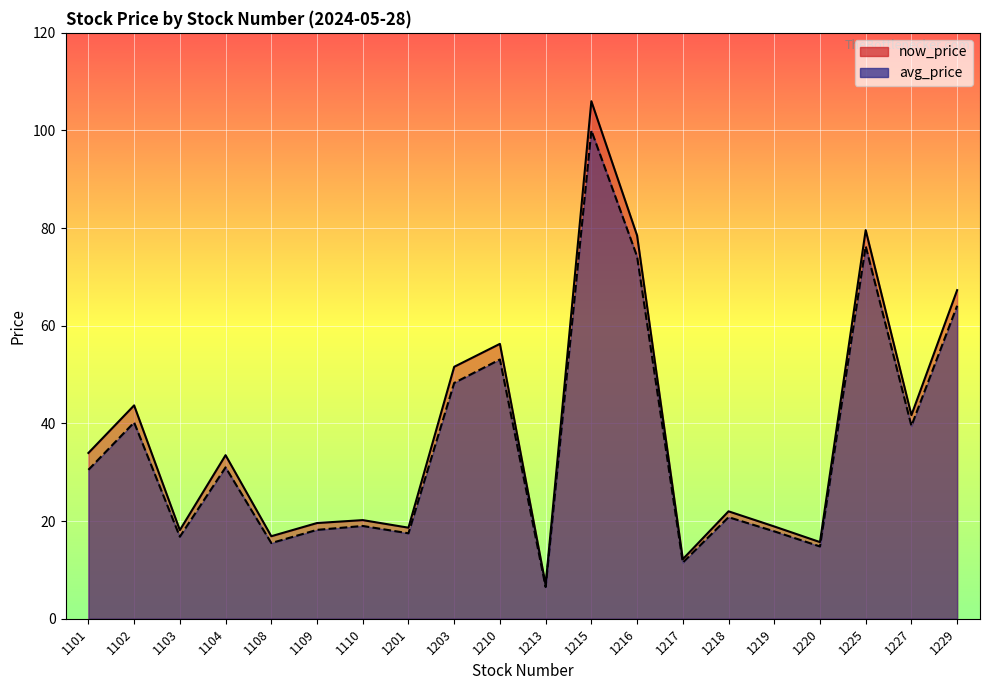

The now_price series shows 8.3 at 1217. True or false?

False